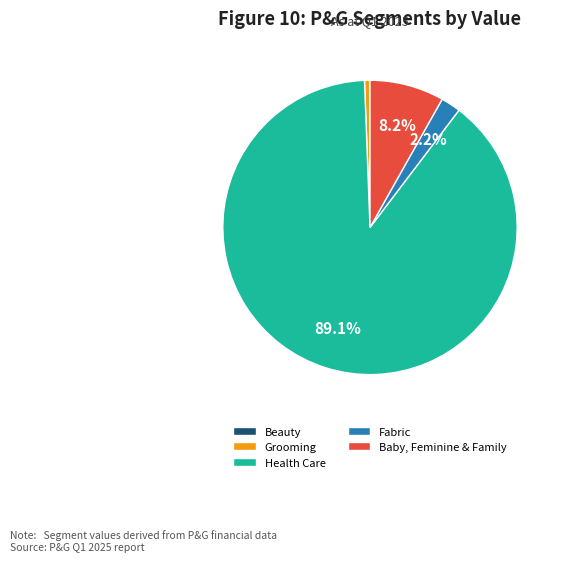

What portion of the pie excludes Fabric?

97.8%